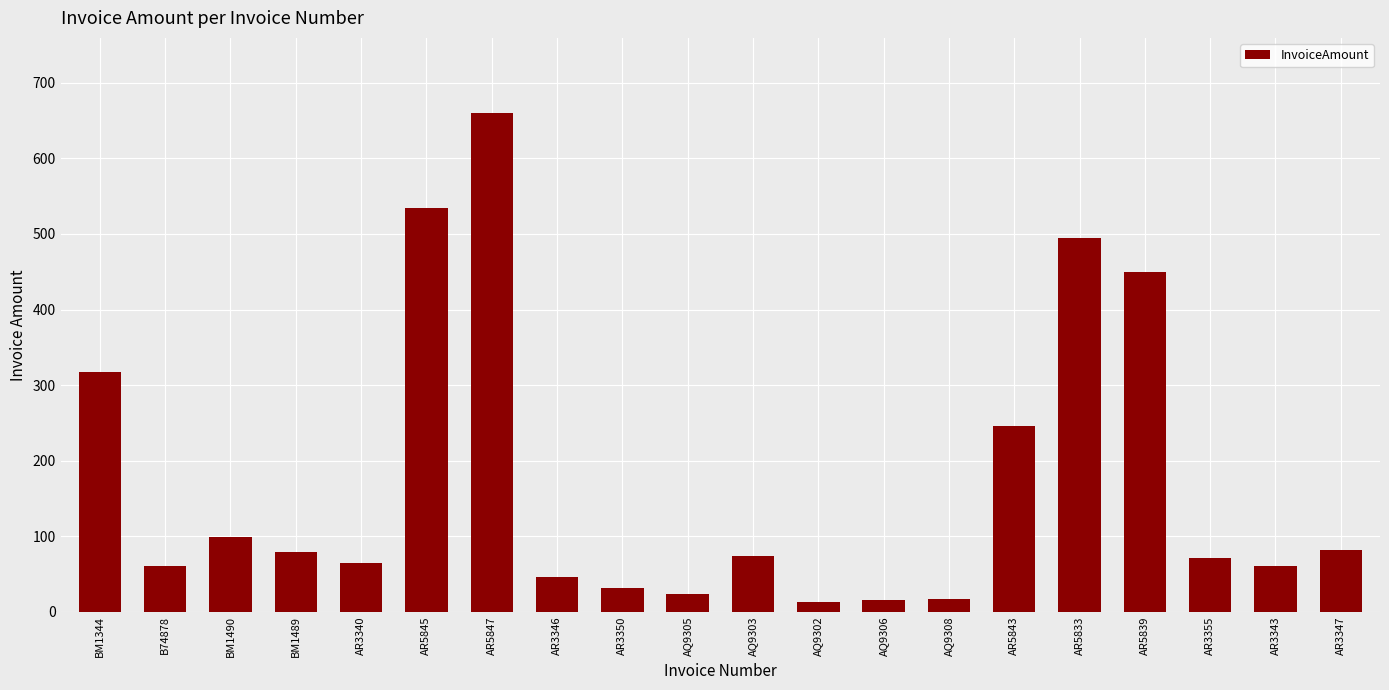

Which has a higher value, AR5839 or AR3346?

AR5839